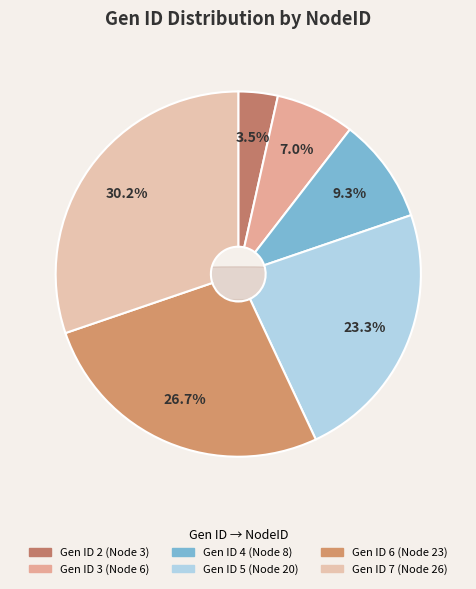

What is the change in value from 5 to 6?

+3